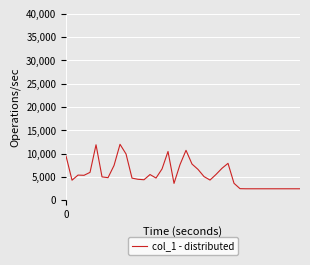

What is the minimum value shown in the chart?

2452